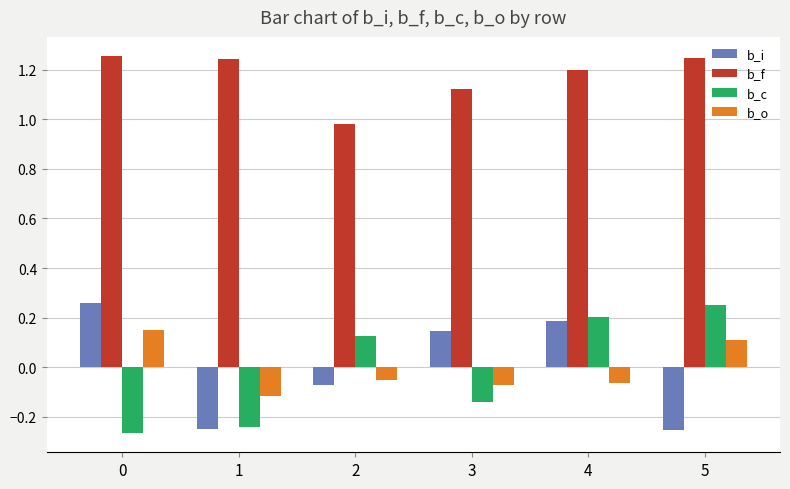

What are all the series names shown in the legend?

b_i, b_f, b_c, b_o